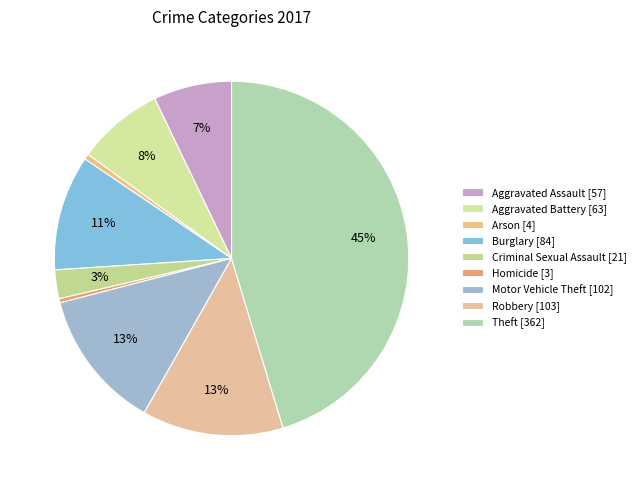

Rank the categories by value from lowest to highest.

Homicide, Arson, Criminal Sexual Assault, Aggravated Assault, Aggravated Battery, Burglary, Motor Vehicle Theft, Robbery, Theft